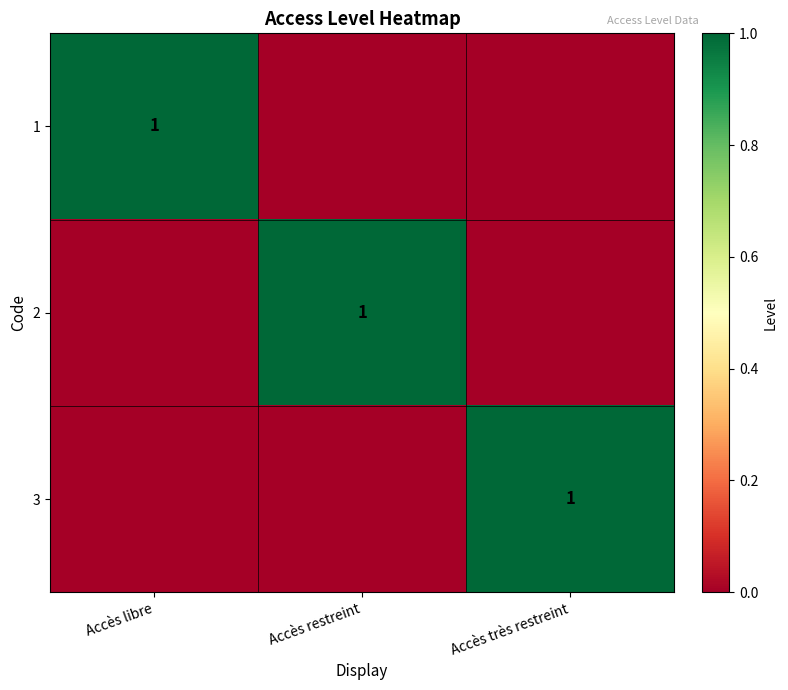

True or false: 2 has a value of 2 at Accès restreint.

False